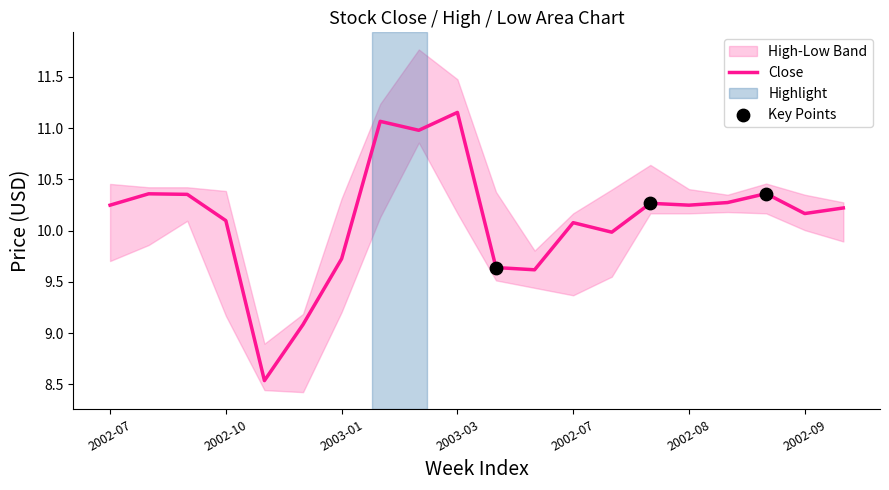

At which category is the sum across all series the highest?

2003-03-03